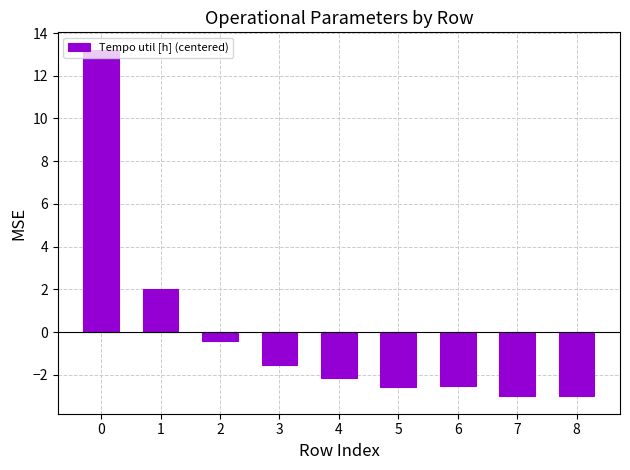

True or false: the data shows -3.6 at 4.

False